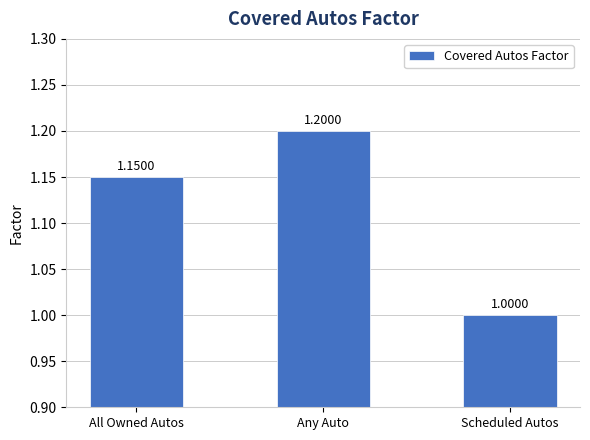

Are the bars horizontal?

No